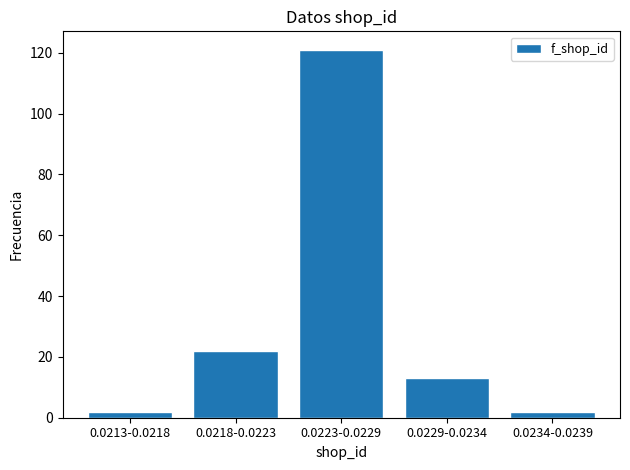

Reading left to right, list all the values displayed in this chart.

2	22	121	13	2